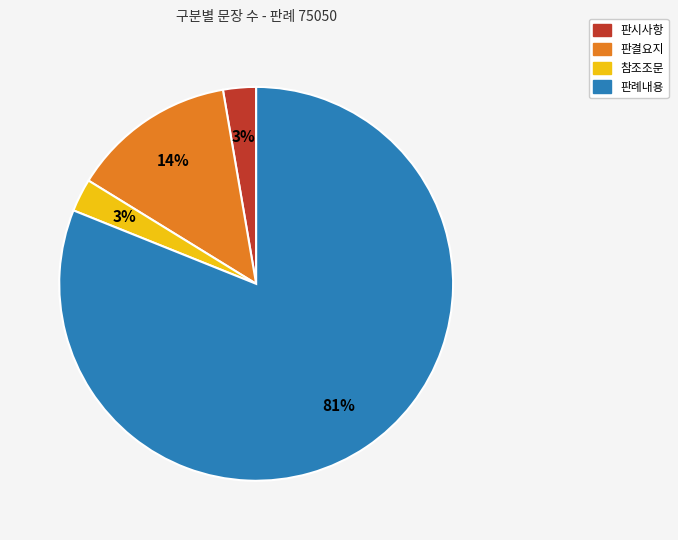

The 참조조문 slice represents 3% of the pie. True or false?

True